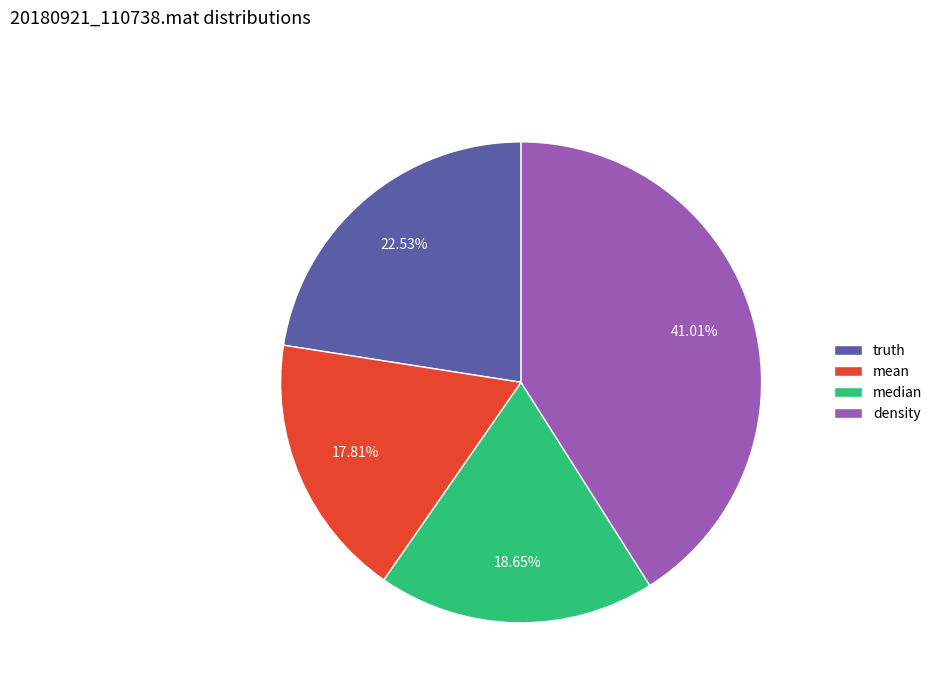

Which category has the biggest portion of the pie?

density